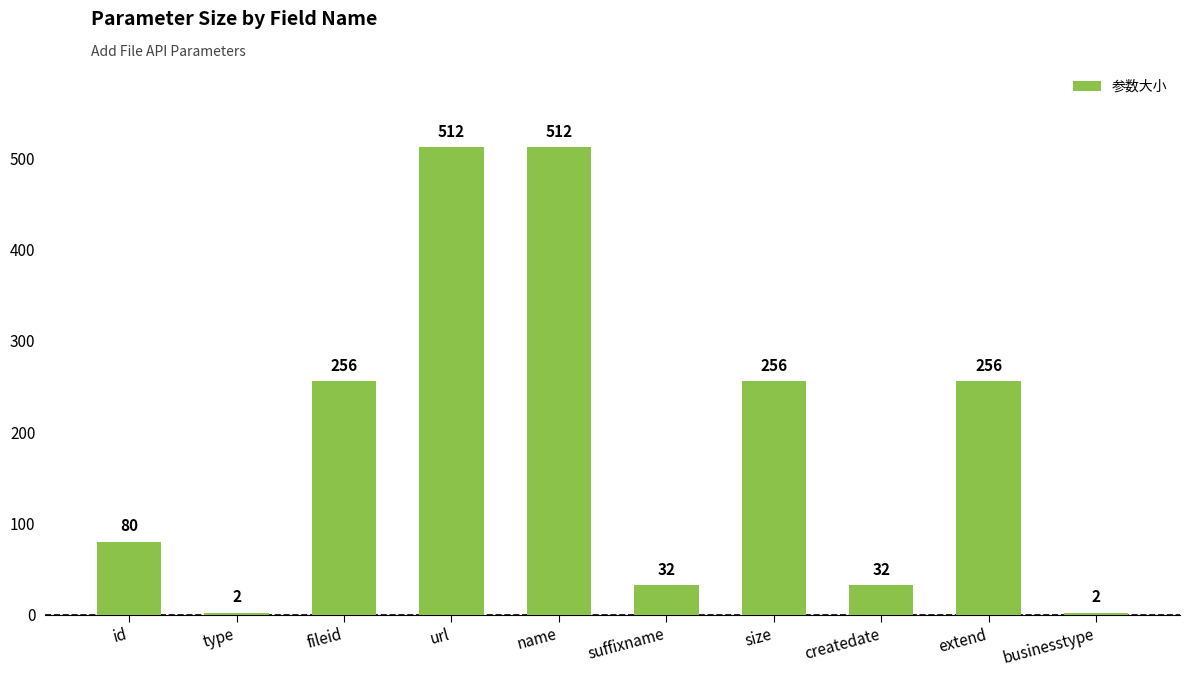

The chart shows a value of 80 at id. True or false?

True